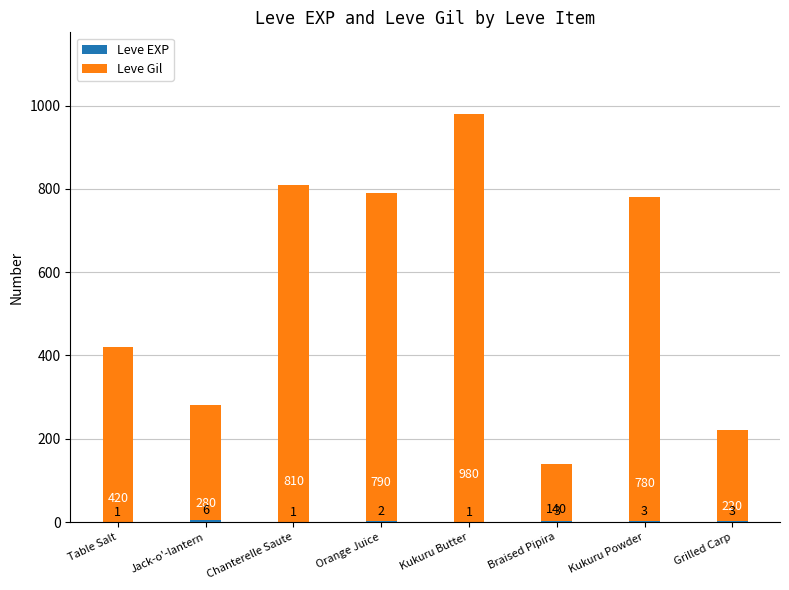

What position from the left is Grilled Carp?

8